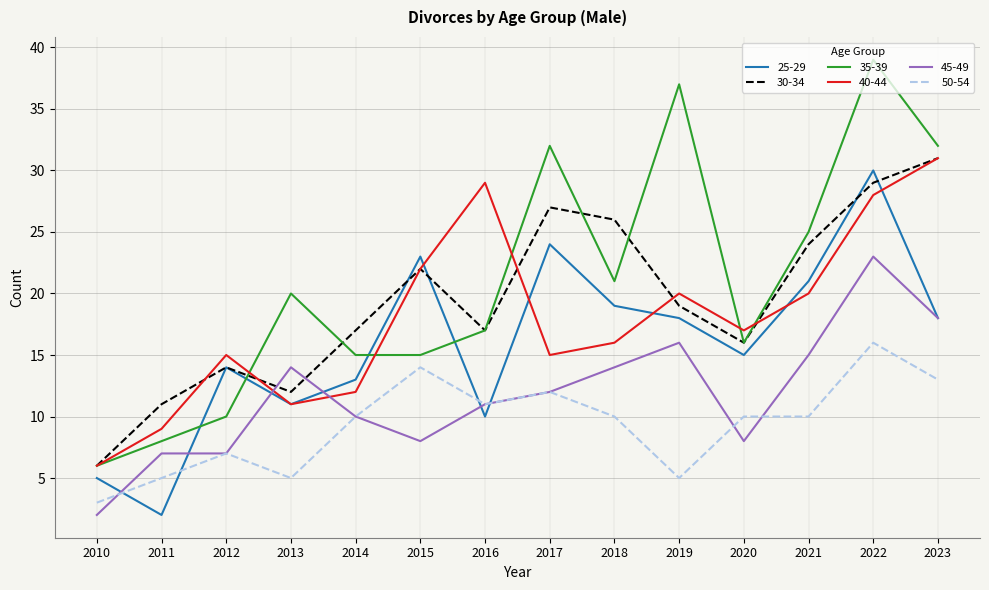

How many interior local valleys does the 40-44 series have?

3